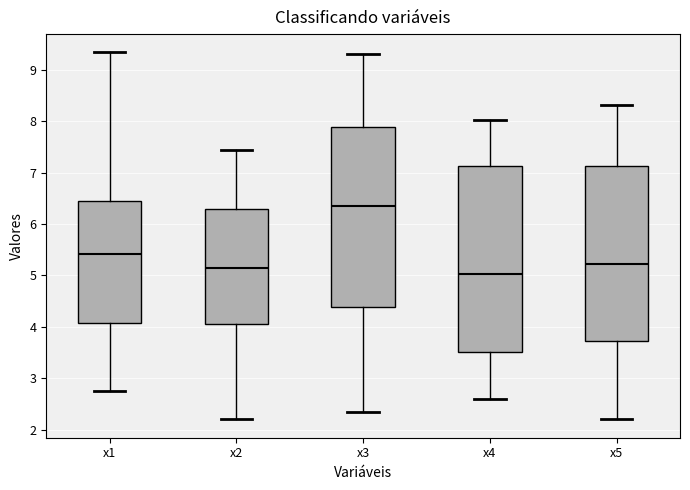

Comparing the boxes themselves (not the whiskers), which one is the tallest?

x4